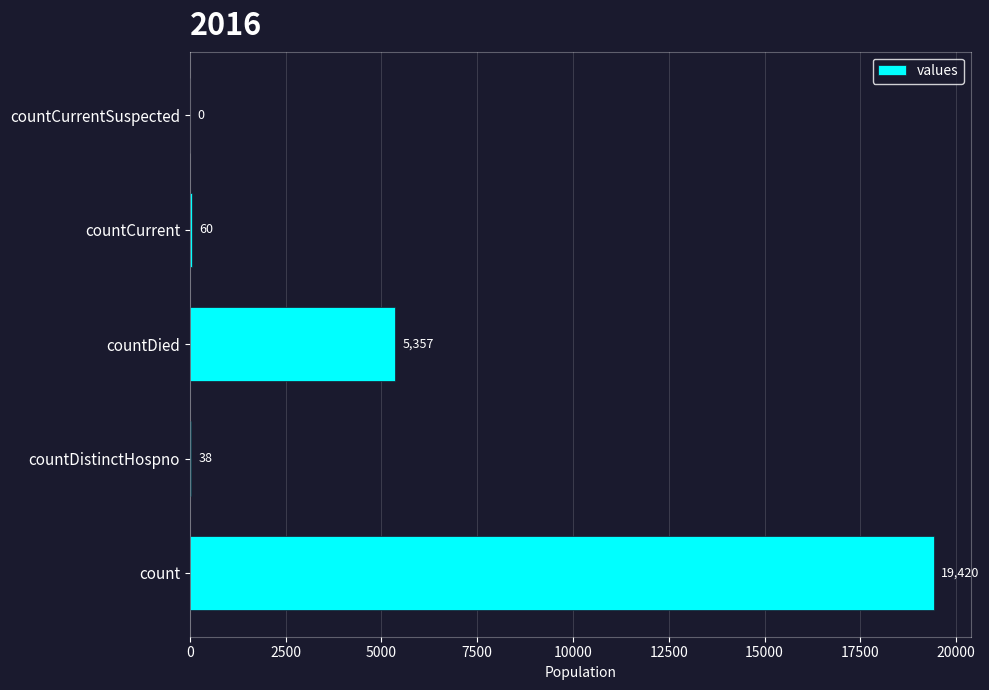

What is the sum of all values?

24875